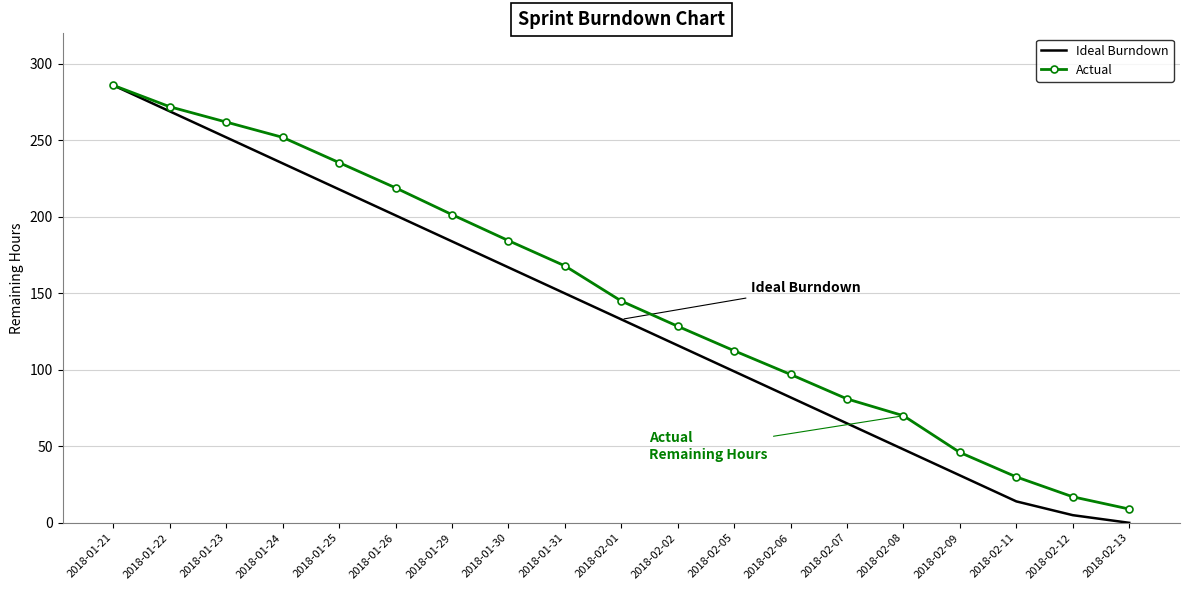

The value of Actual at 2018-02-07 is 81.0. True or false?

True